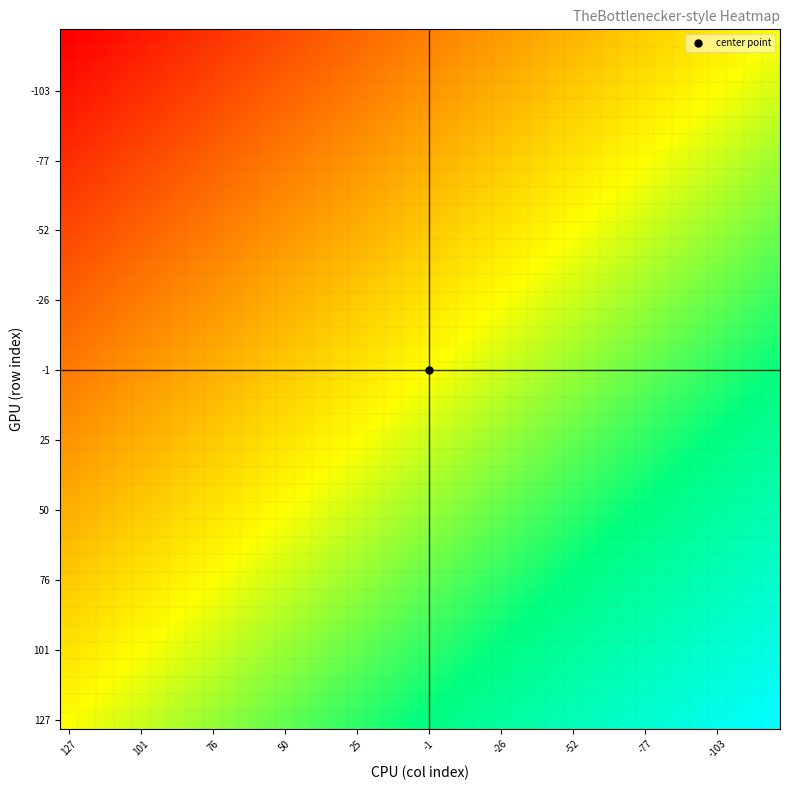

At which category is the sum across all series the highest?

39